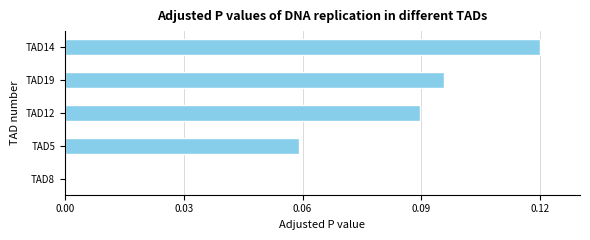

Is it true that the value at TAD19 is 0.2?

False